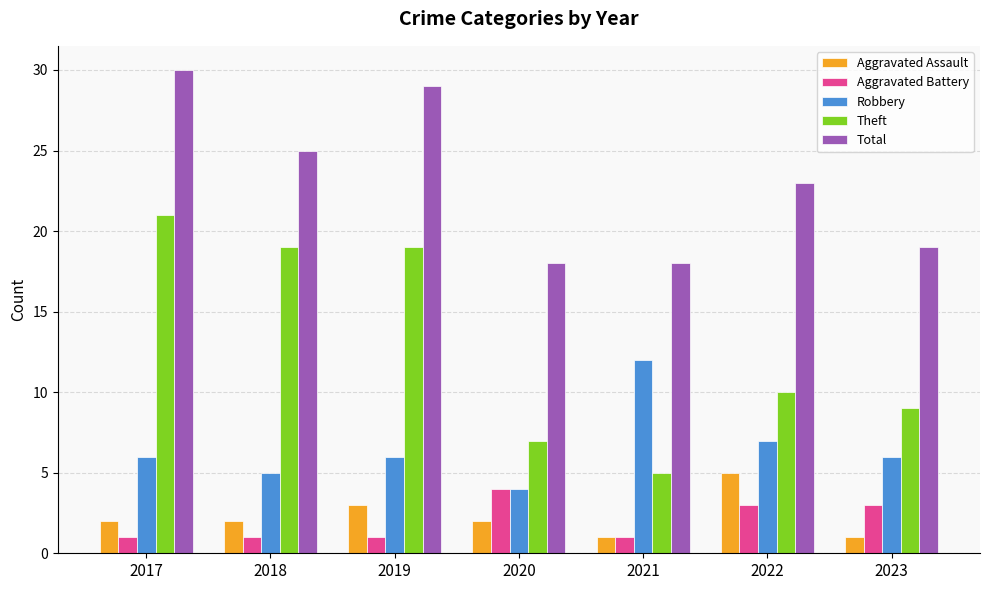

What is the average value of the Total series?

23